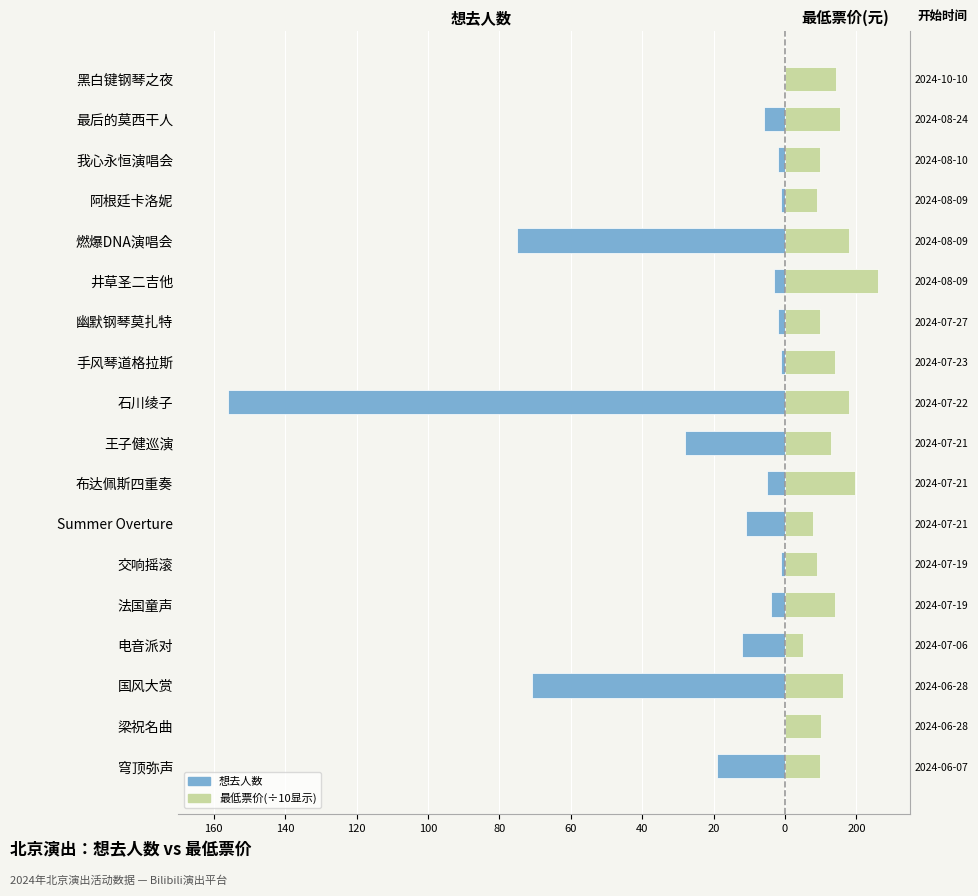

The 最低票价(×10元) series shows 9.9 at 我心永恒演唱会. True or false?

True